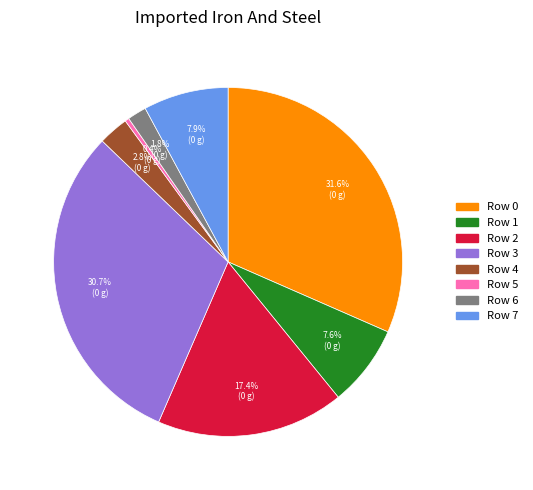

To the nearest percent, what is the average slice percentage?

12%